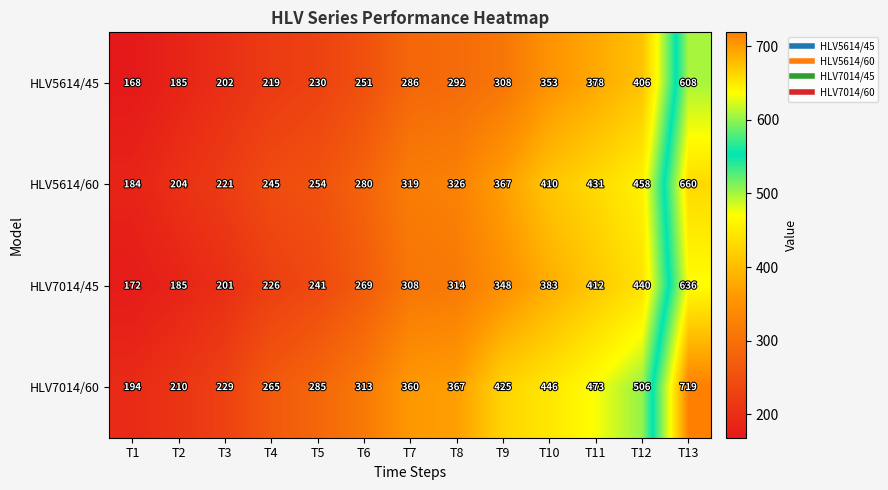

Which series has the largest range (max minus min)?

HLV7014/60